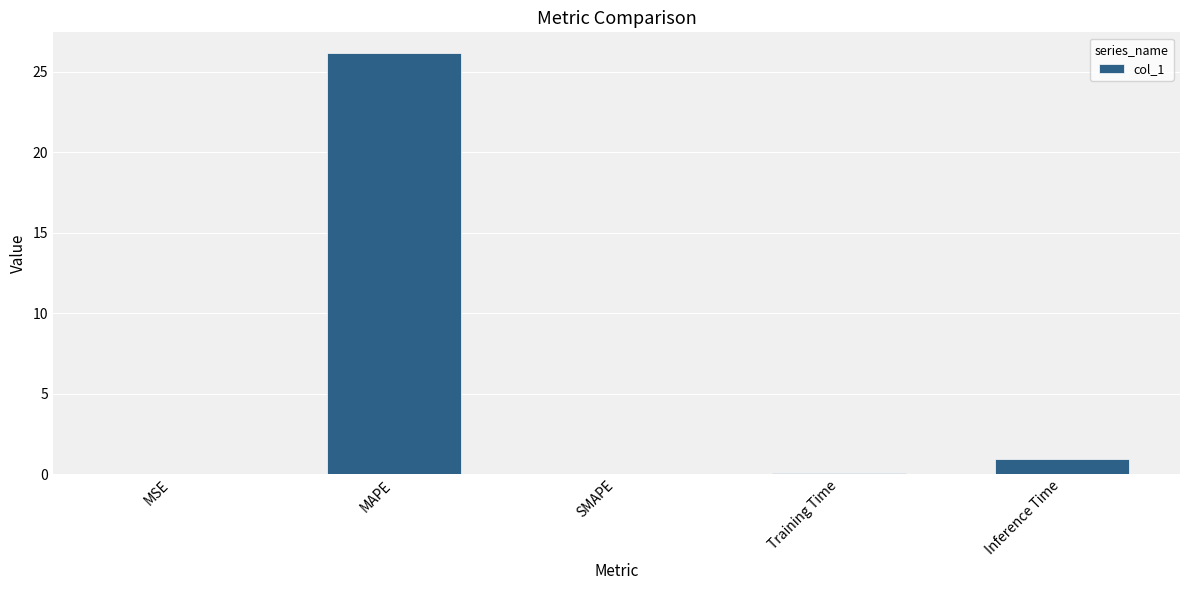

Is it true that the value at Inference Time is 0.9?

True